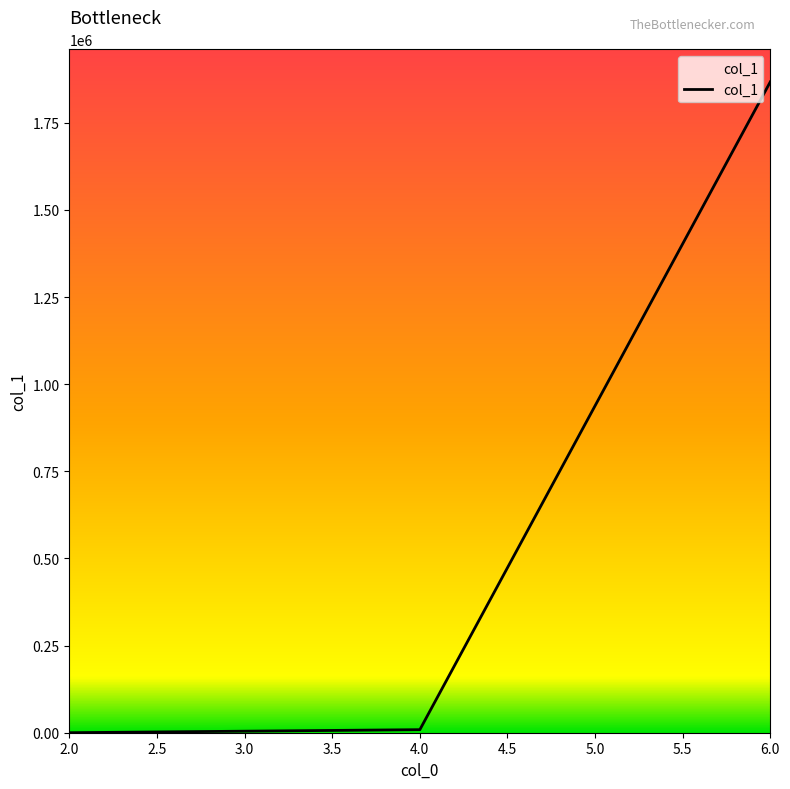

What is the sum of all values?

1876515